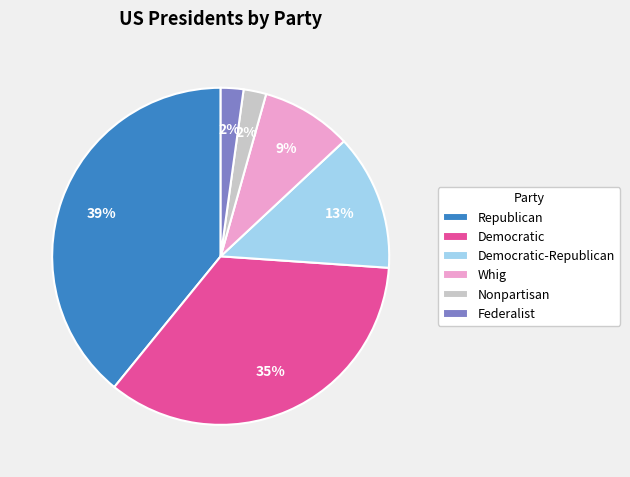

Is Nonpartisan the majority of the pie?

No